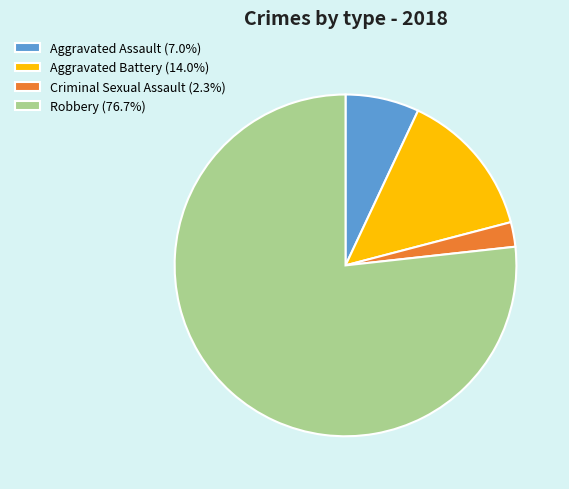

How many slices are in this pie chart?

4